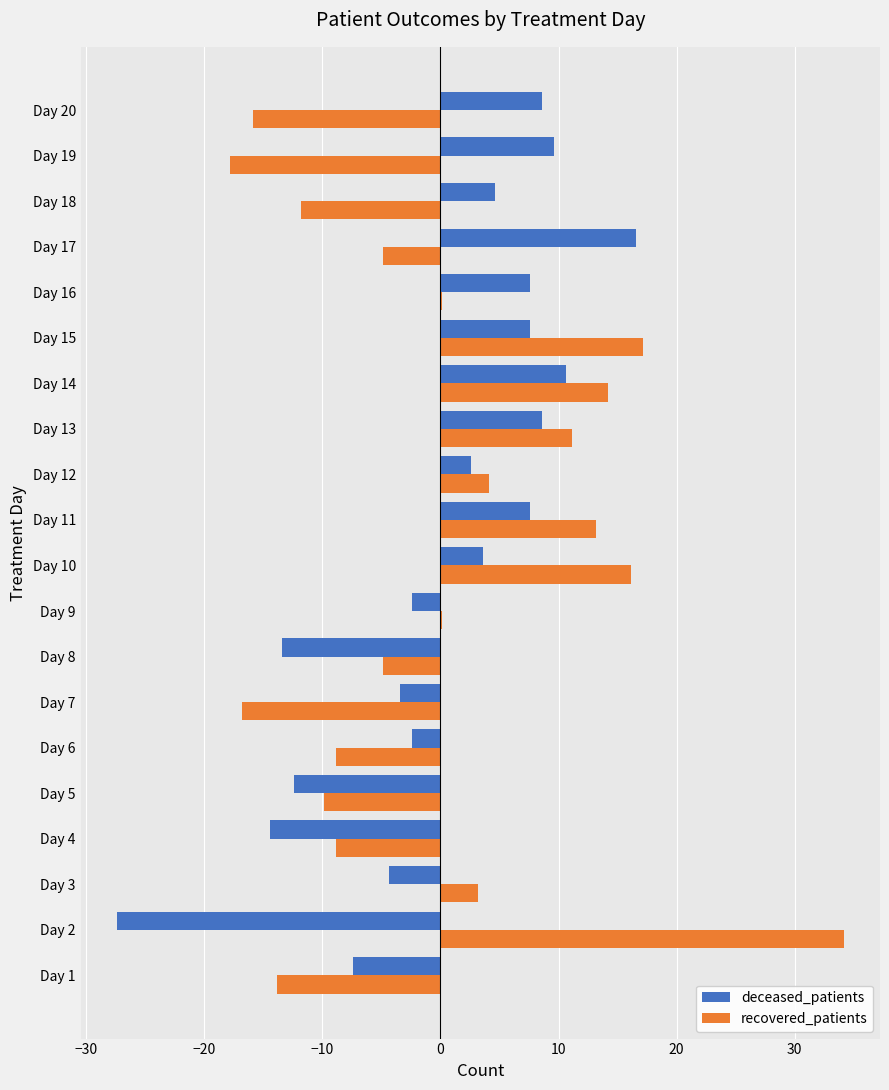

Which series changed the most between Day 5 and Day 17?

deceased_patients